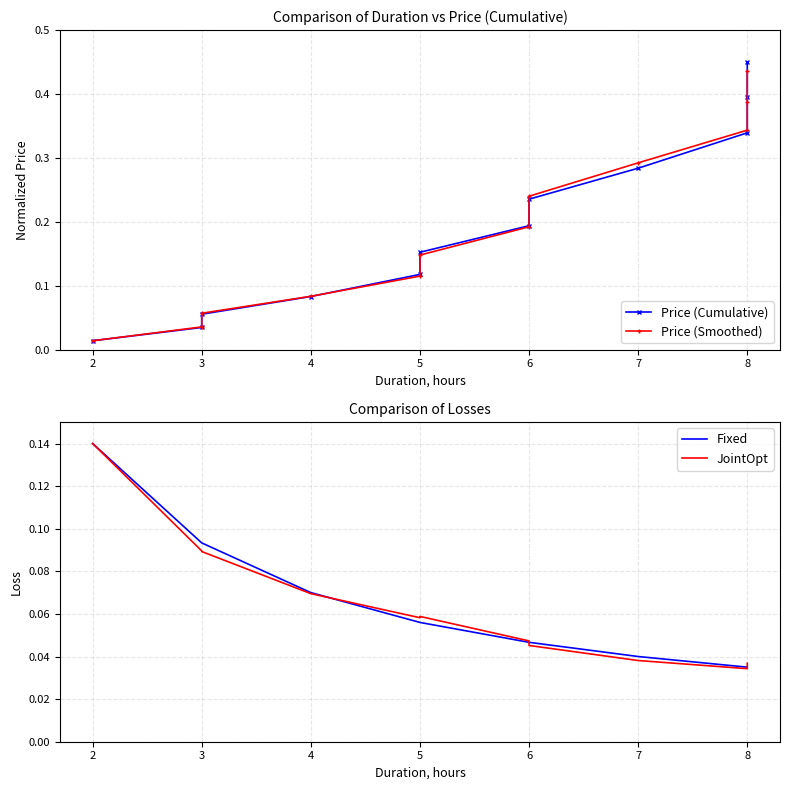

What are all the series names shown in the legend?

Price (Cumulative), Price (Smoothed), Fixed, JointOpt